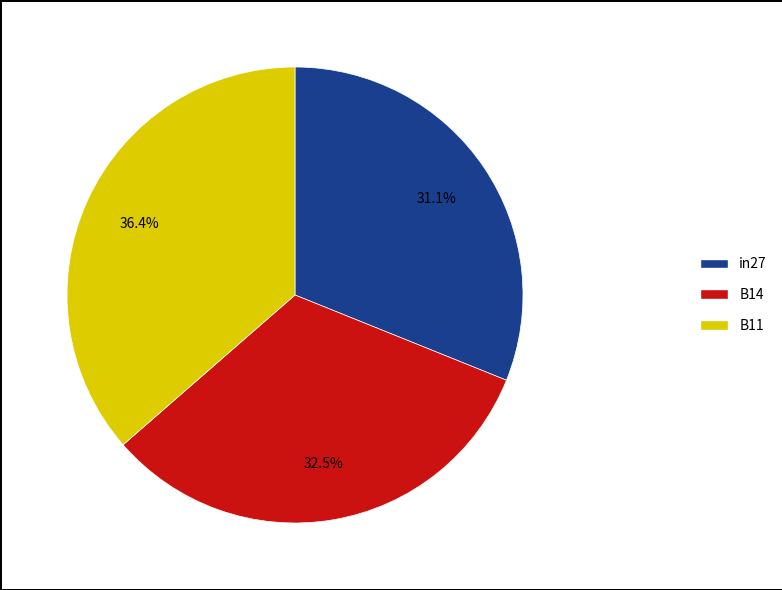

Count the number of slices in the pie.

3